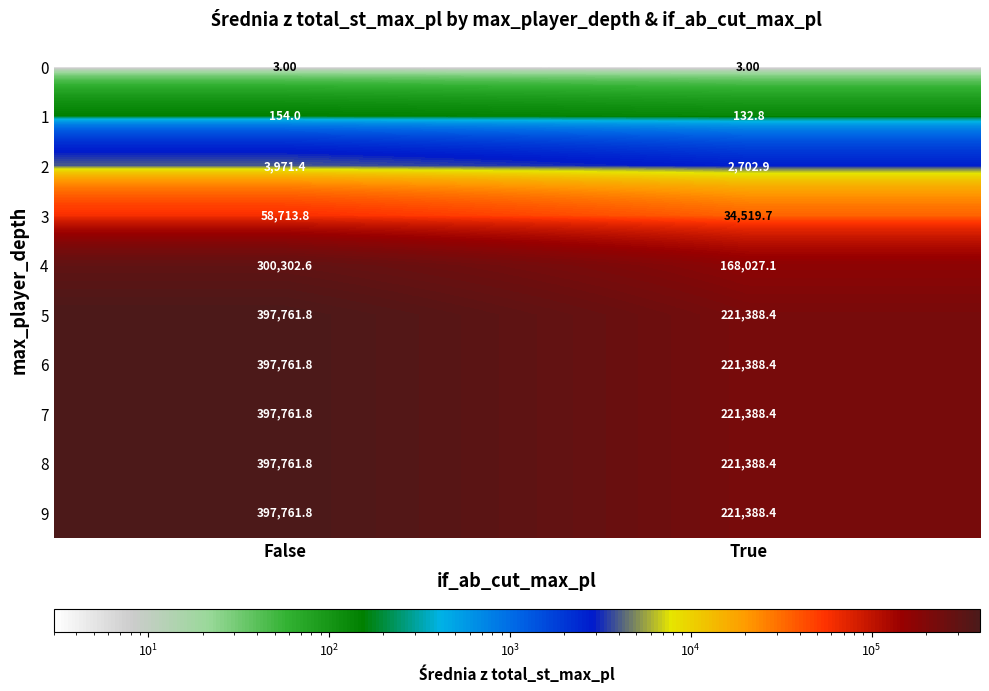

At which category does the chart reach its peak across all series?

False